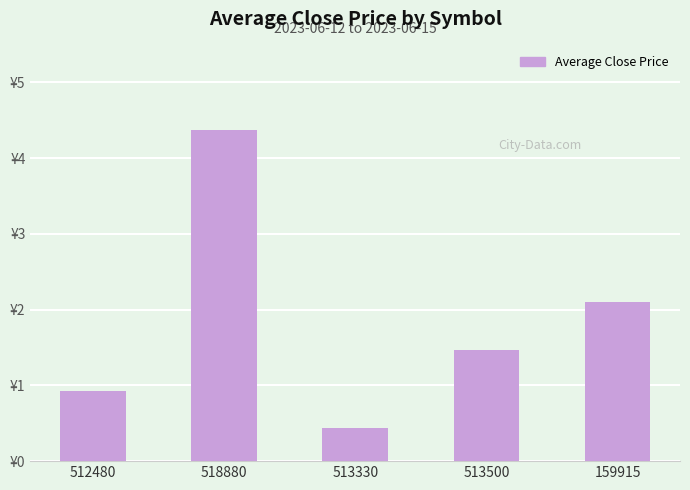

At which label does the data first exceed 1?

518880